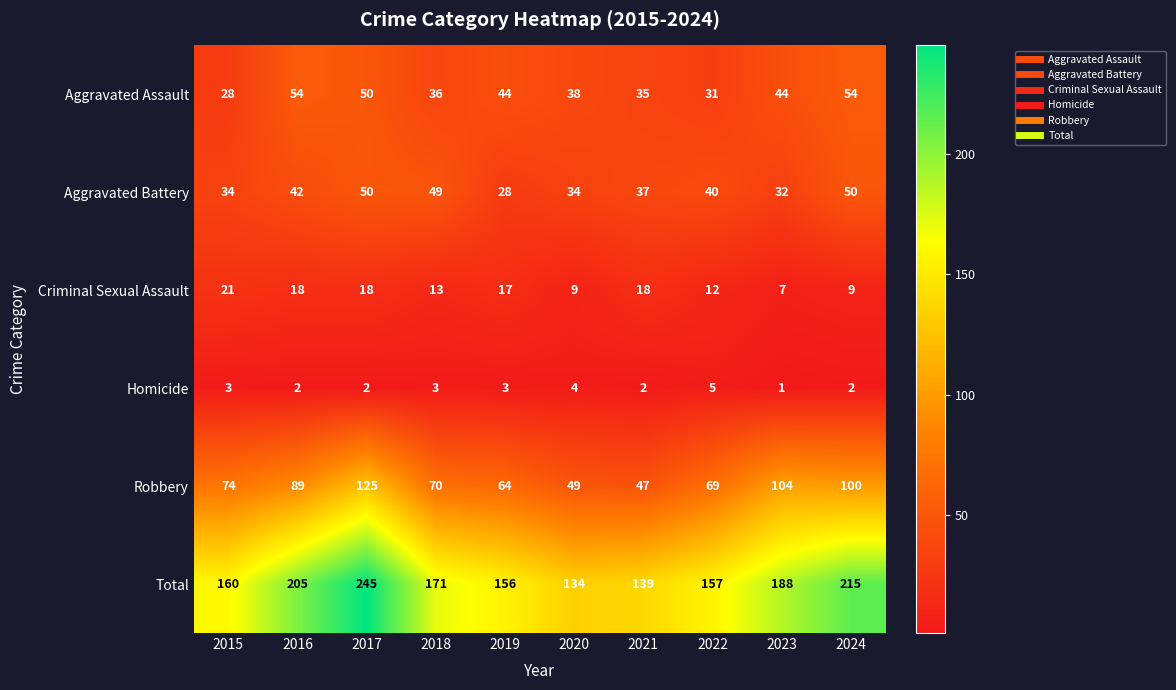

Count the number of data series in this chart.

6